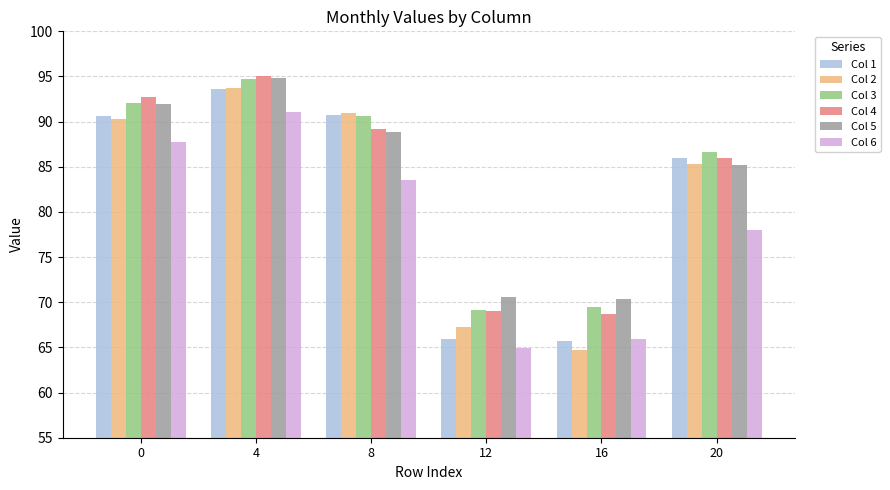

How many bars are there in total?

36